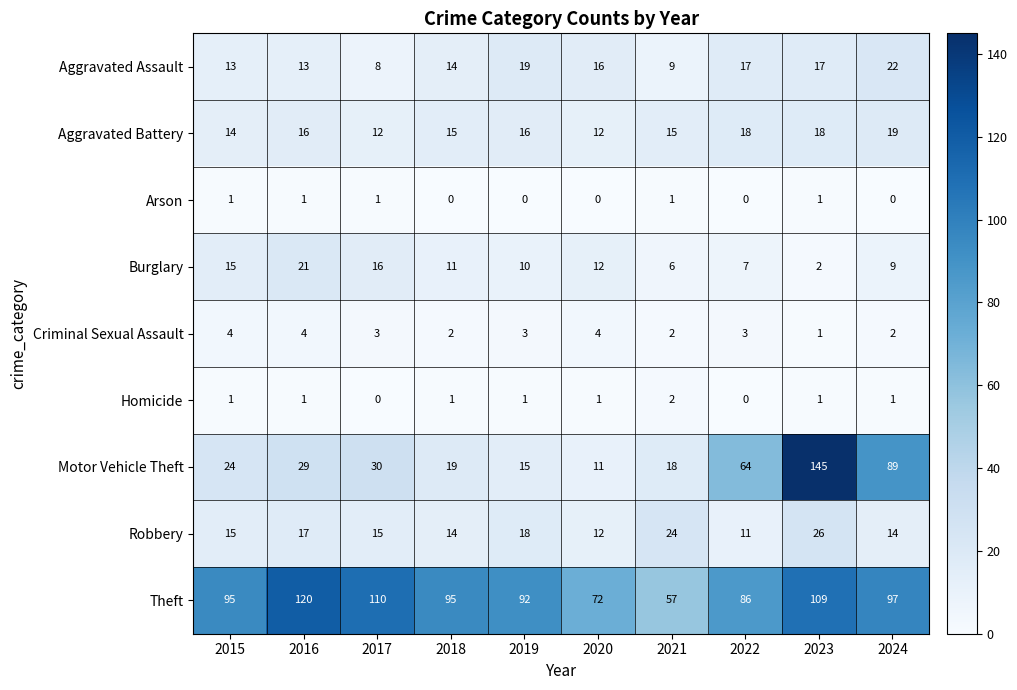

What is the sum of all Robbery values?

166